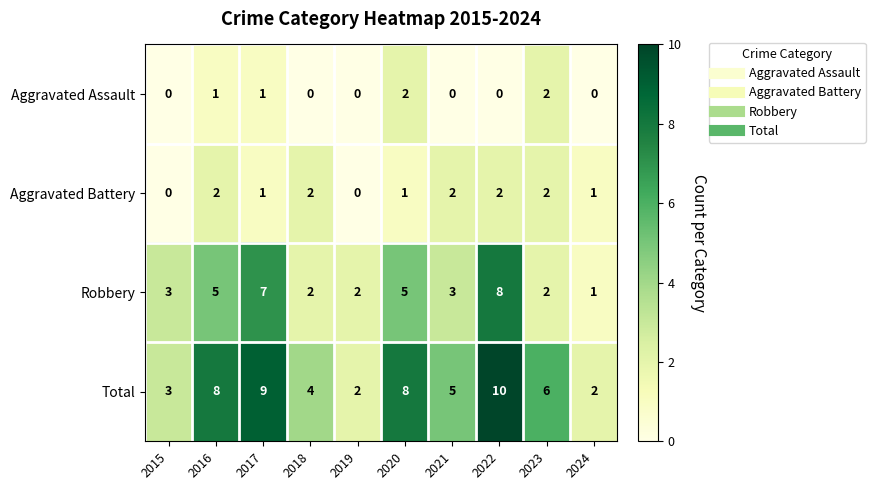

The value of Robbery at 2018 is 1. True or false?

False